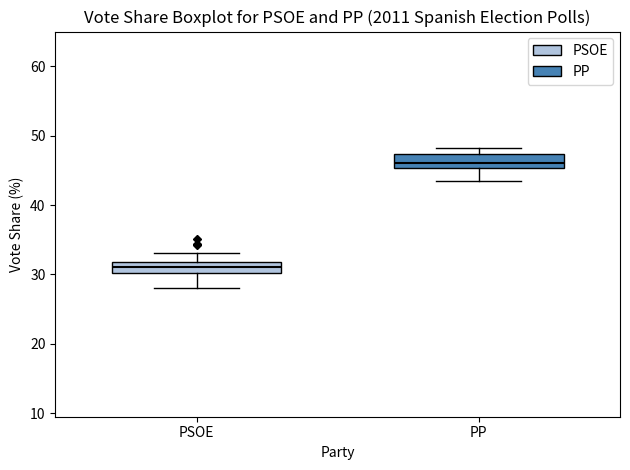

Where does the median line of the box for PP sit on the y-axis? The values are not printed on the chart, so give them approximately, as read against the axis.

46